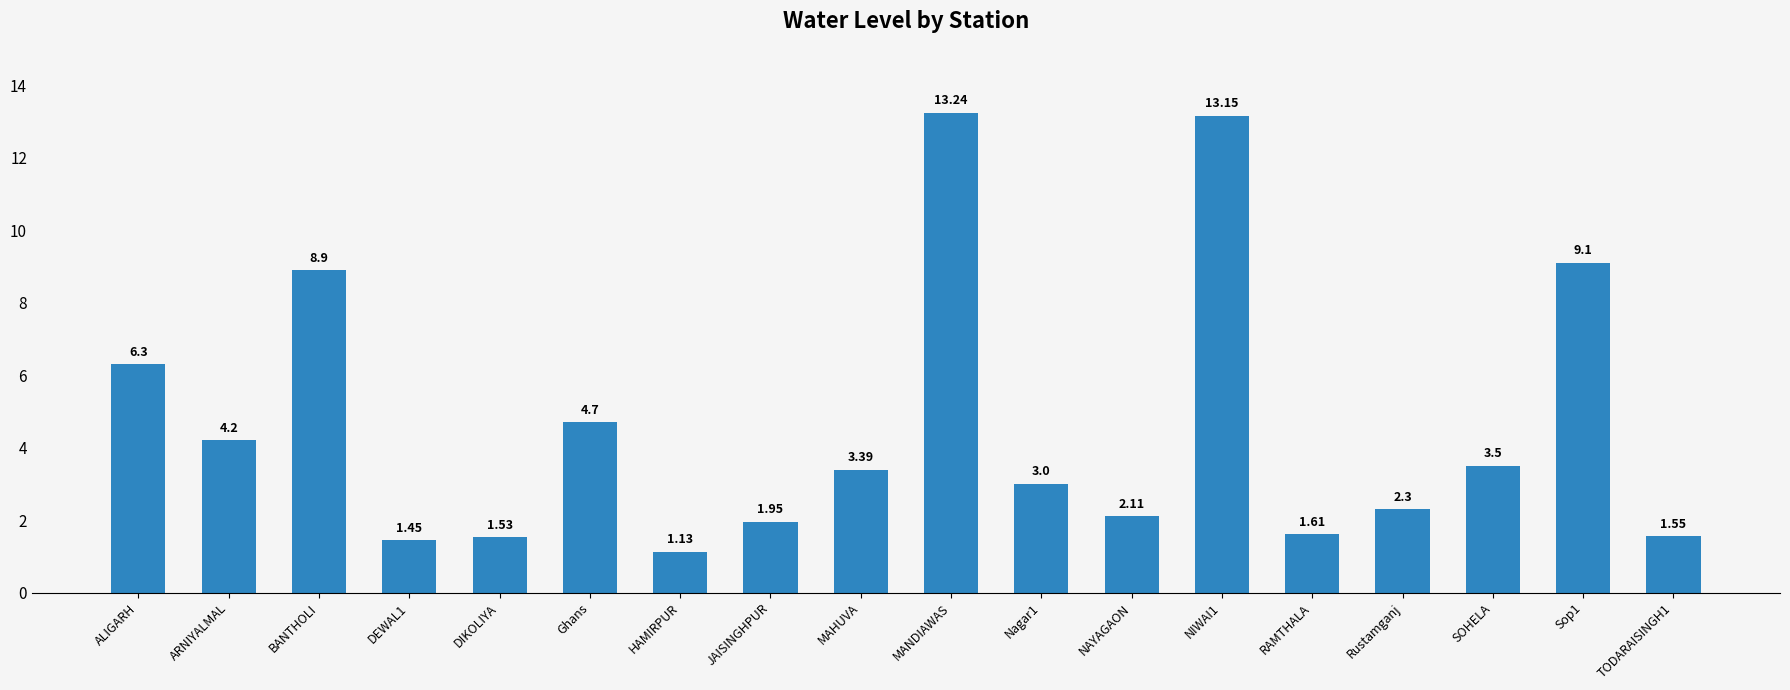

What is the difference between the maximum and minimum values?

12.1